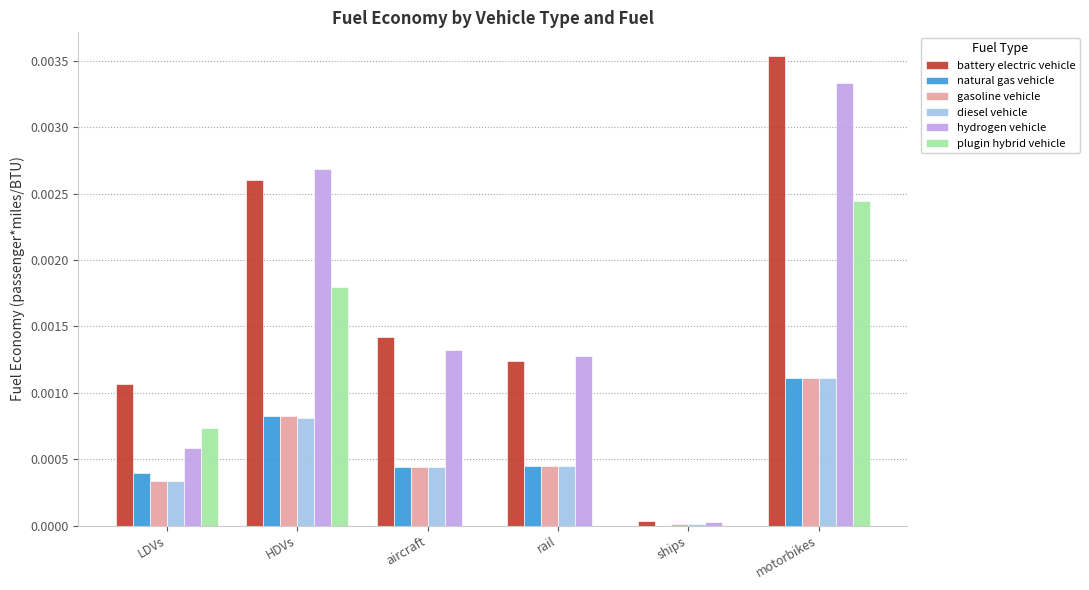

Which series changed the most between rail and ships?

hydrogen vehicle